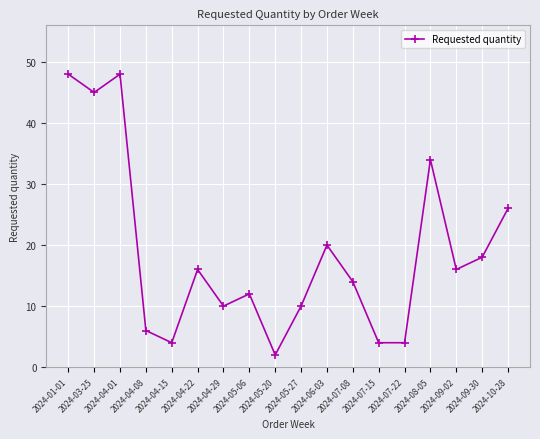

What is the ratio of the value at 2024-05-20 to the value at 2024-10-28?

0.1